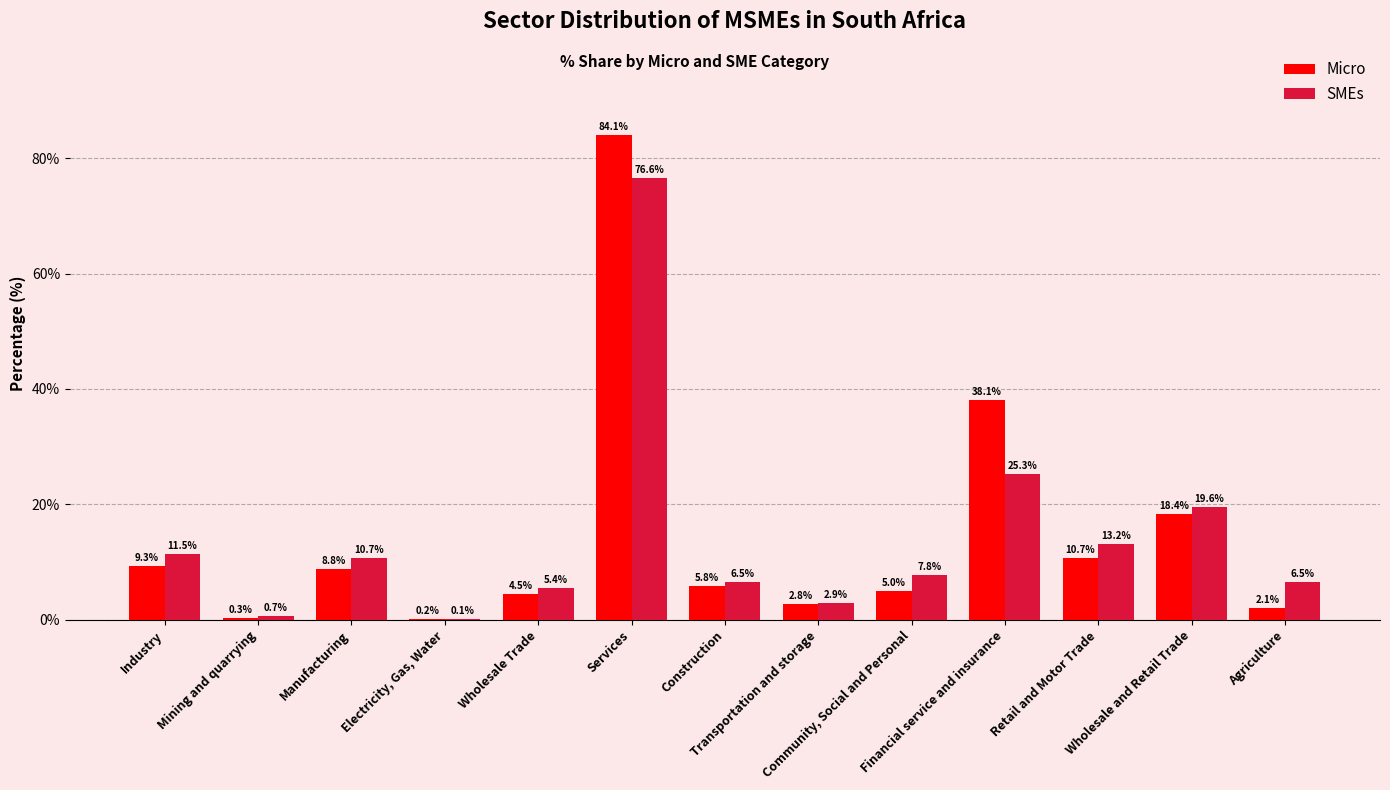

The Micro series shows 5.0 at Community, Social and Personal. True or false?

True